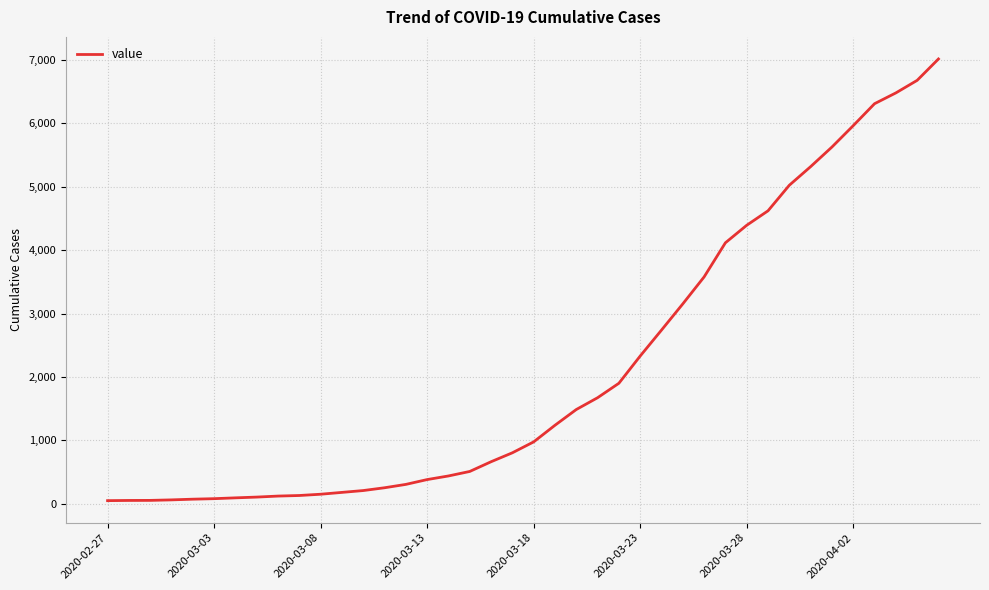

What is the difference between the maximum and minimum values?

6961